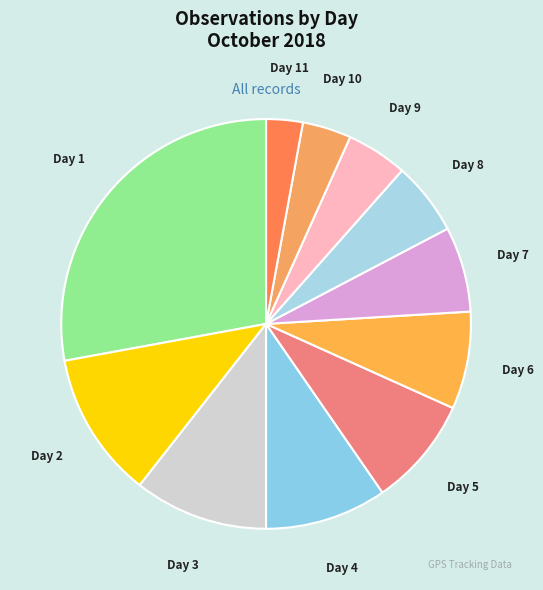

Does Day 10 represent more than half of the total?

No